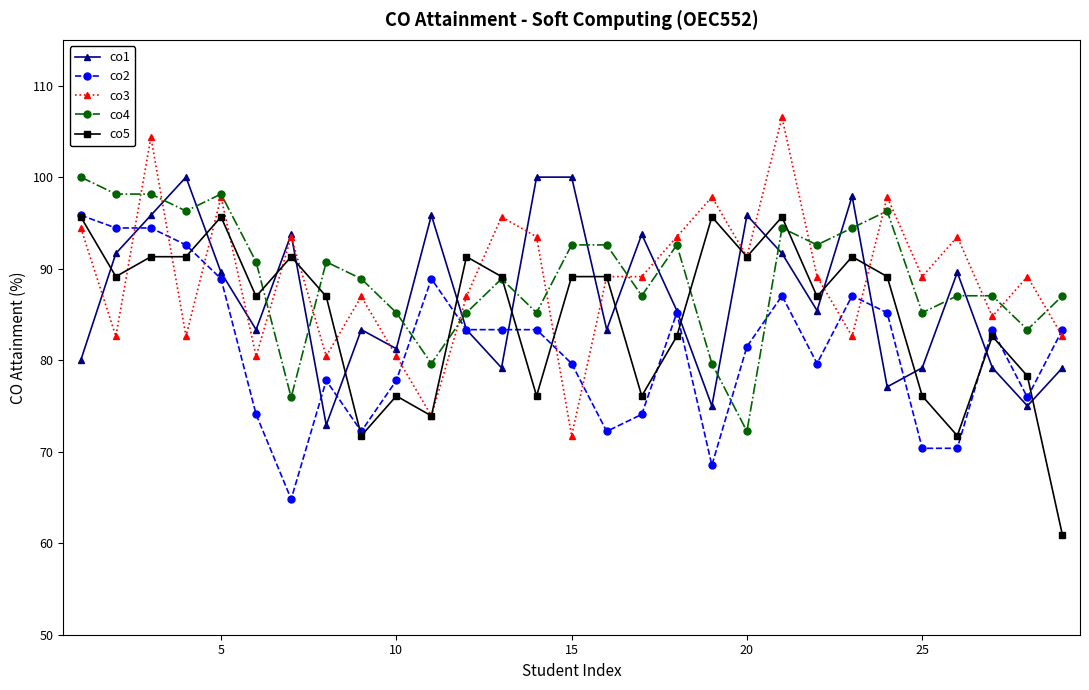

True or false: co5 has more than 1 interior local peaks.

True